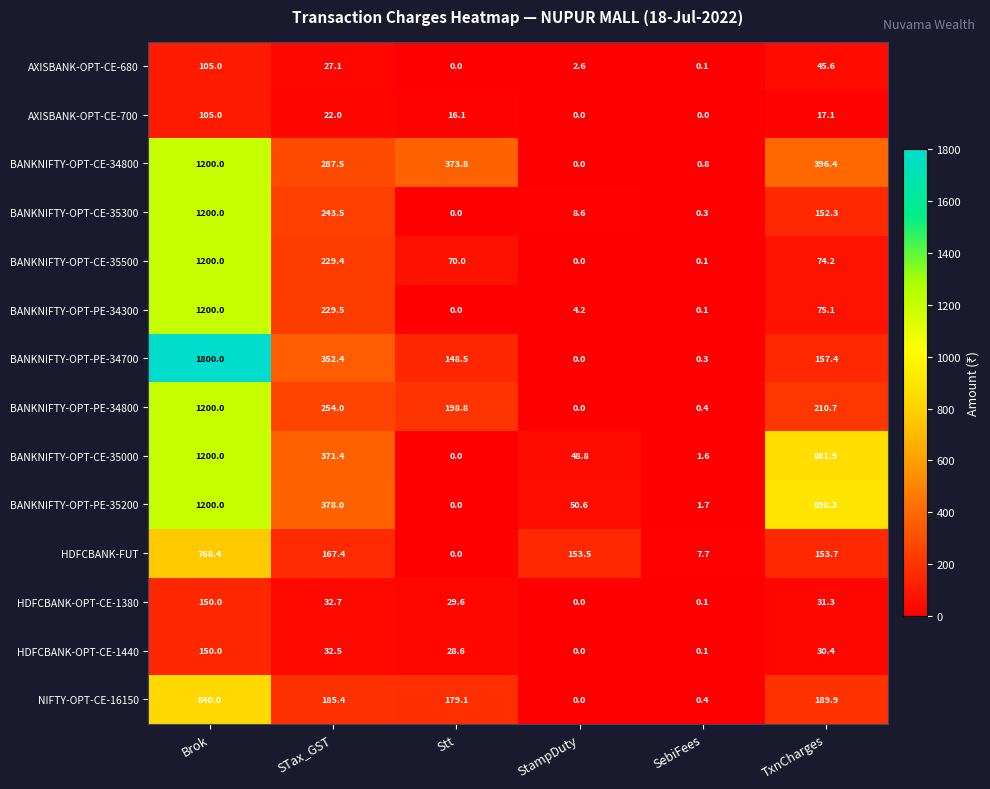

Where does the BANKNIFTY-OPT-PE-34800 series first go above 210?

Brok